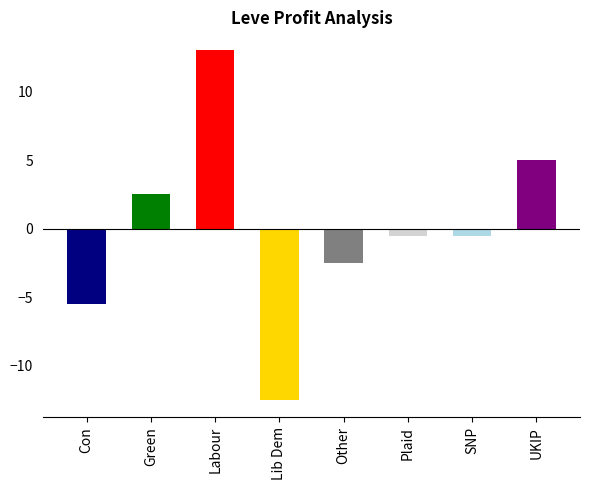

What is the sum of all values?

-1.0